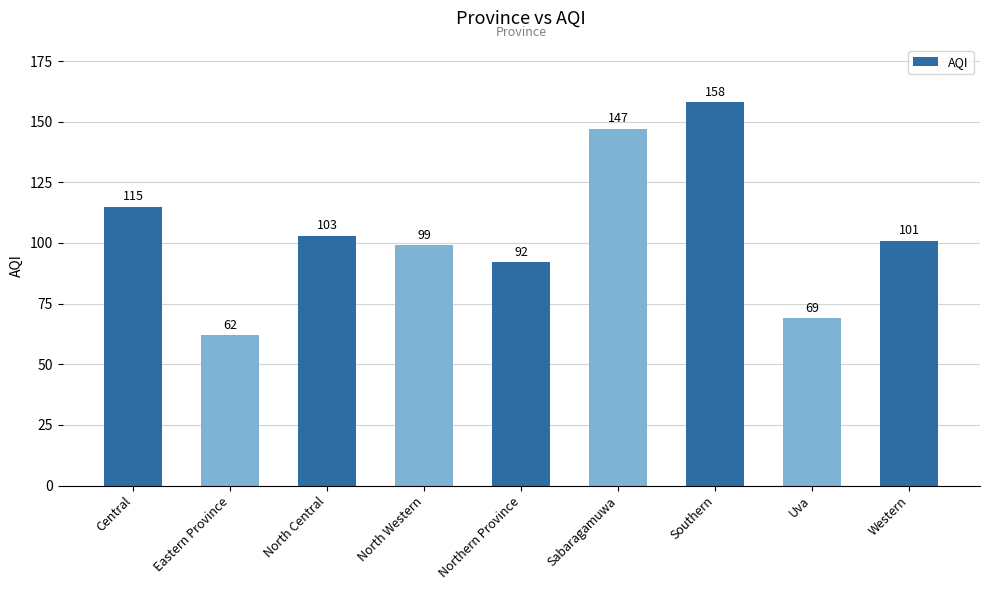

What is the maximum value shown in the chart?

158